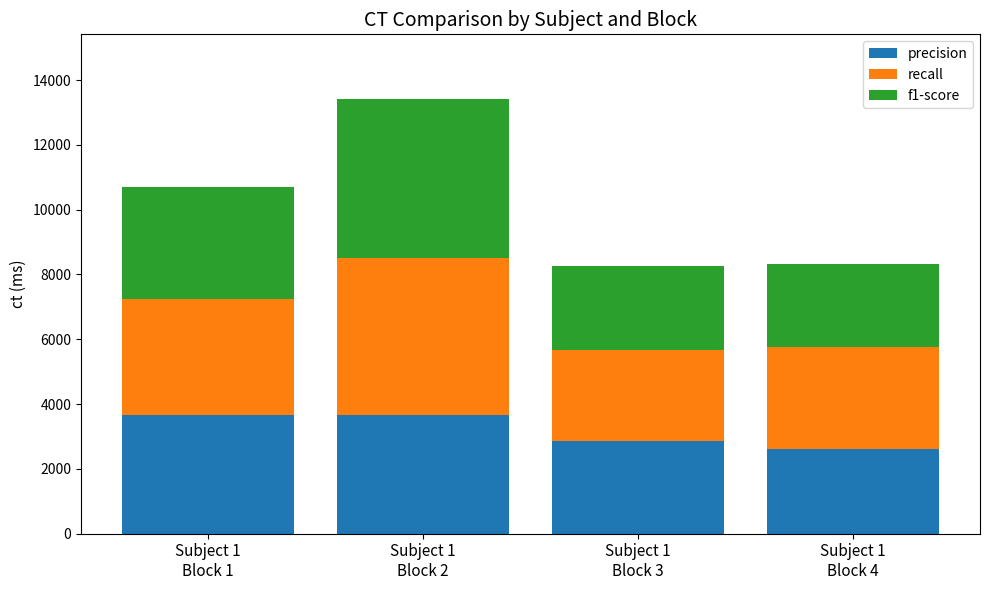

Does the chart contain any negative values?

No